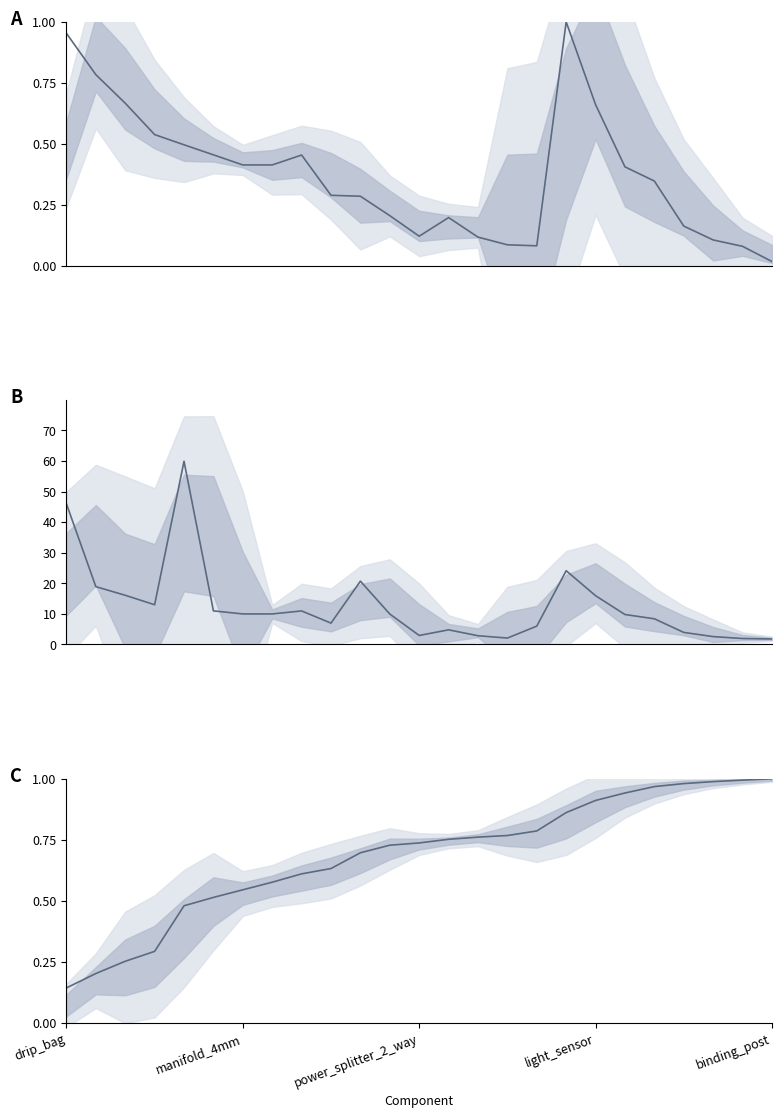

Is this an area chart (filled region under the line)?

No